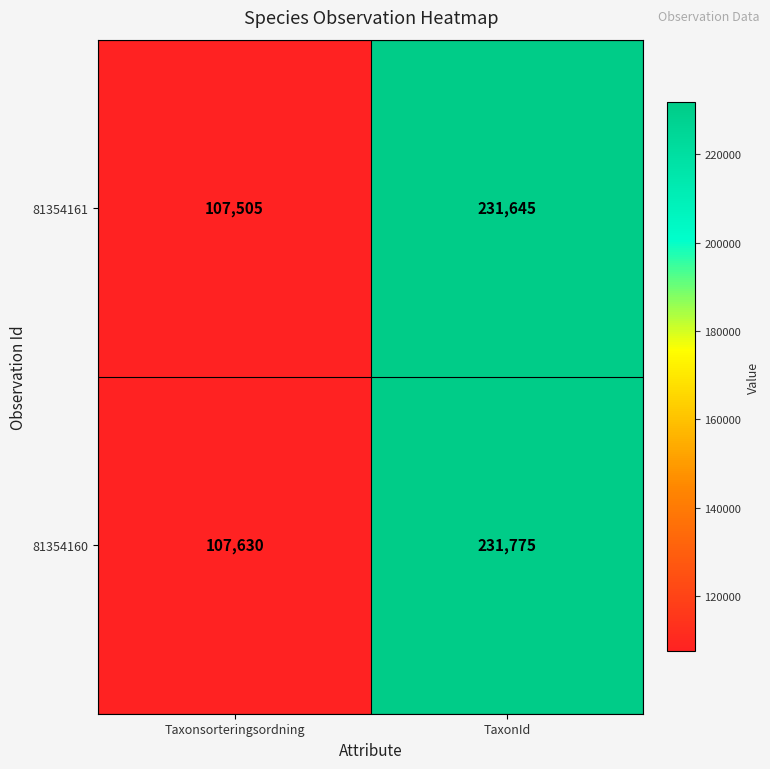

At which category is the sum across all series the highest?

TaxonId